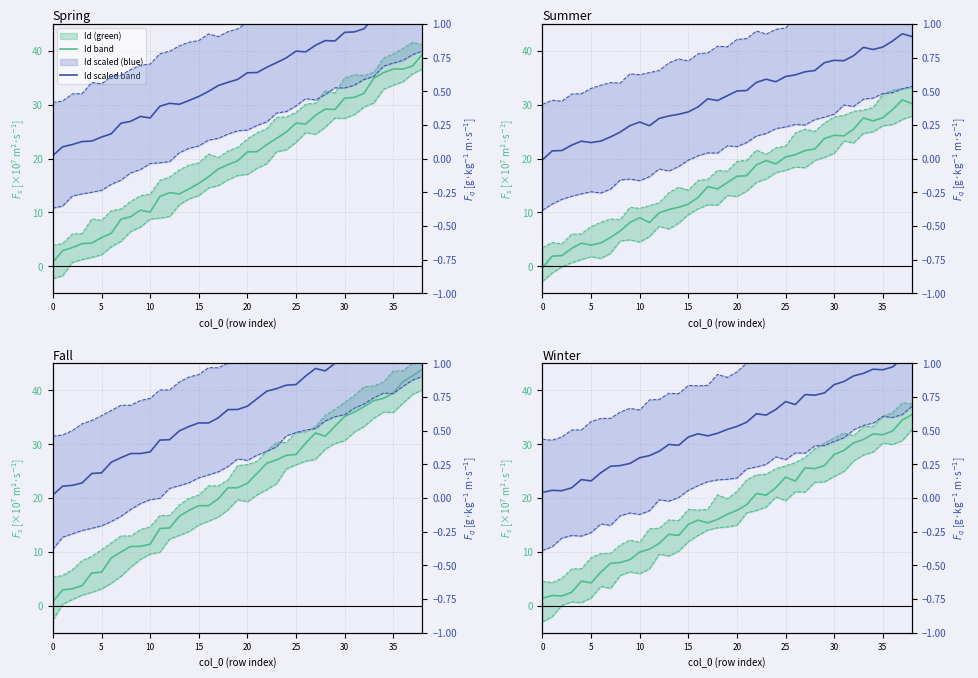

What is the sum of the Id_upper values at 32 and 14?

47.4